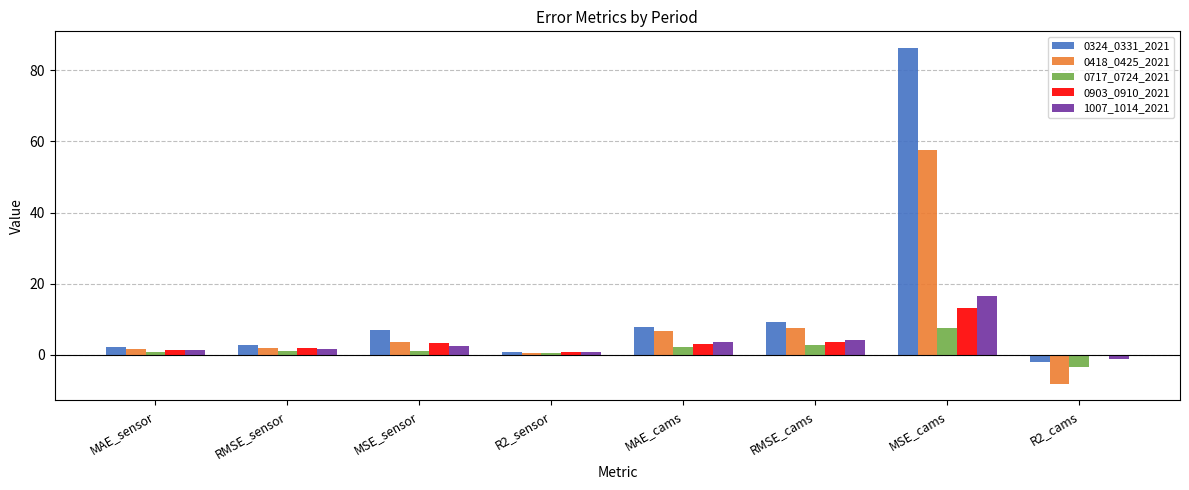

Read the 0717_0724_2021 value at RMSE_cams.

2.7